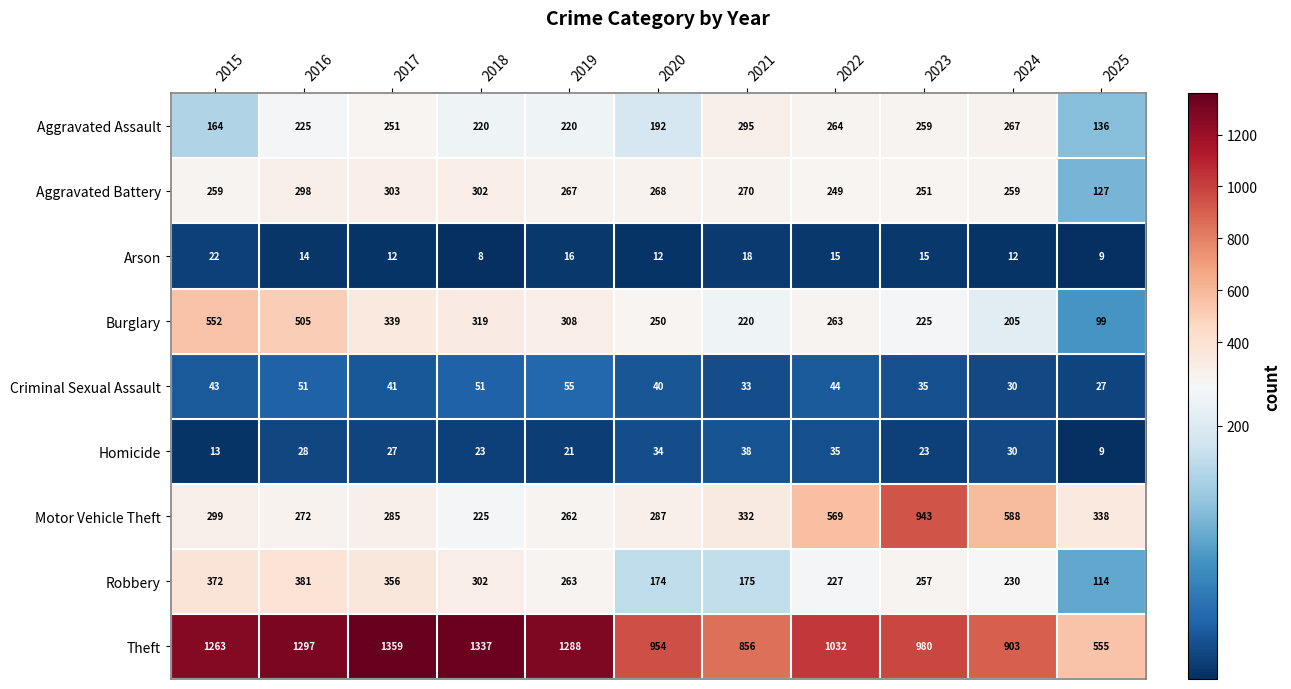

Is it true that Burglary equals 169 at 2025?

False